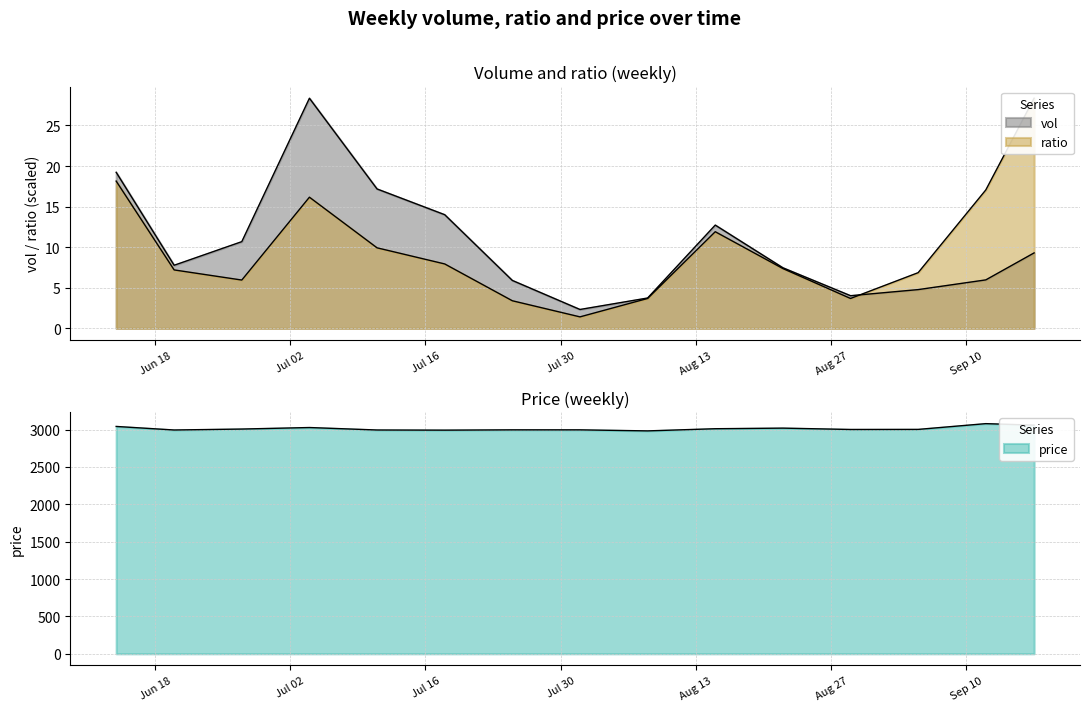

What is the label of the 10th point from the right?

2018-07-18